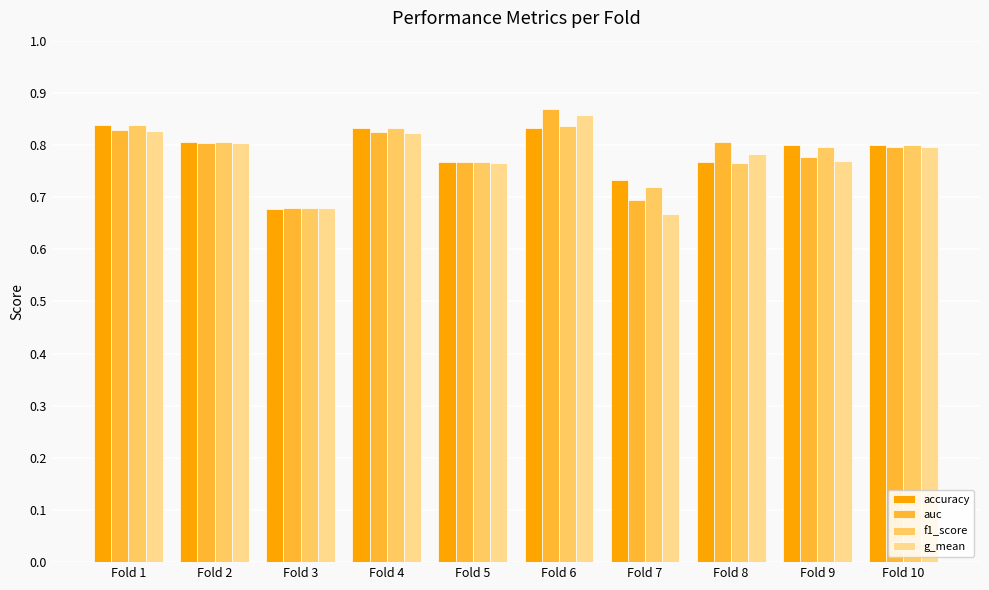

How many g_mean values are between 0 and 1?

10